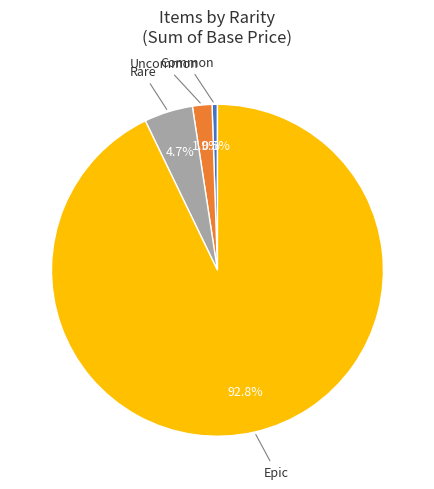

Is there a majority slice in this chart?

Yes